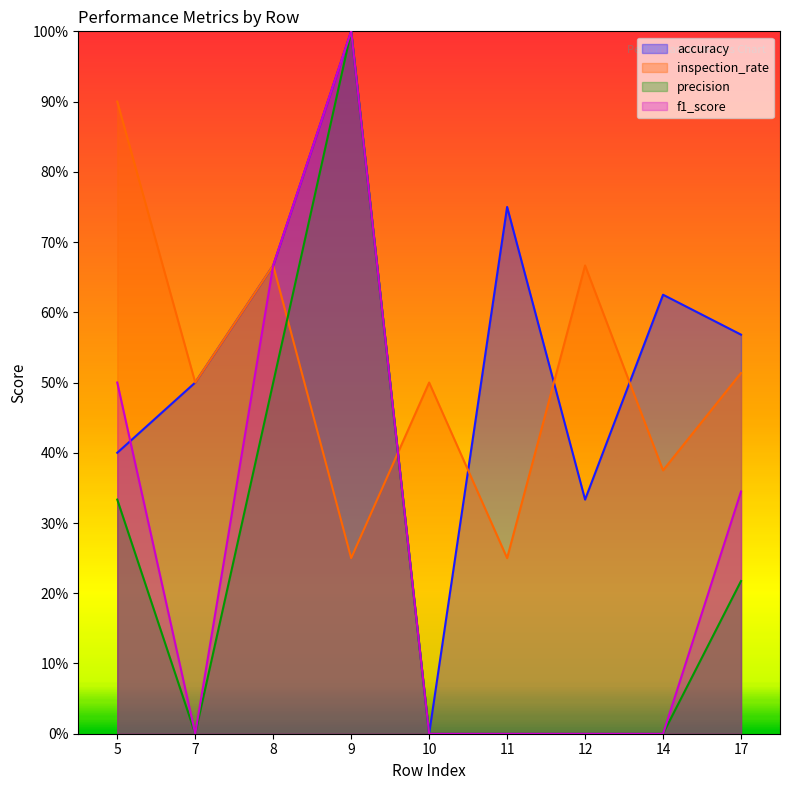

Where is inspection_rate nearest to the value 0?

9